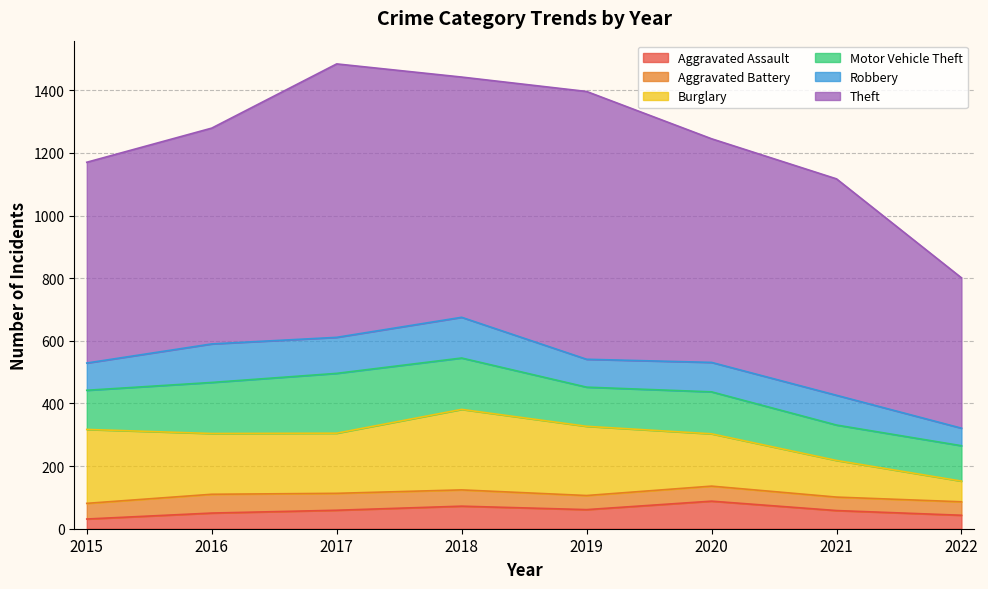

What is the spread (max minus min) of values at 2016?

639